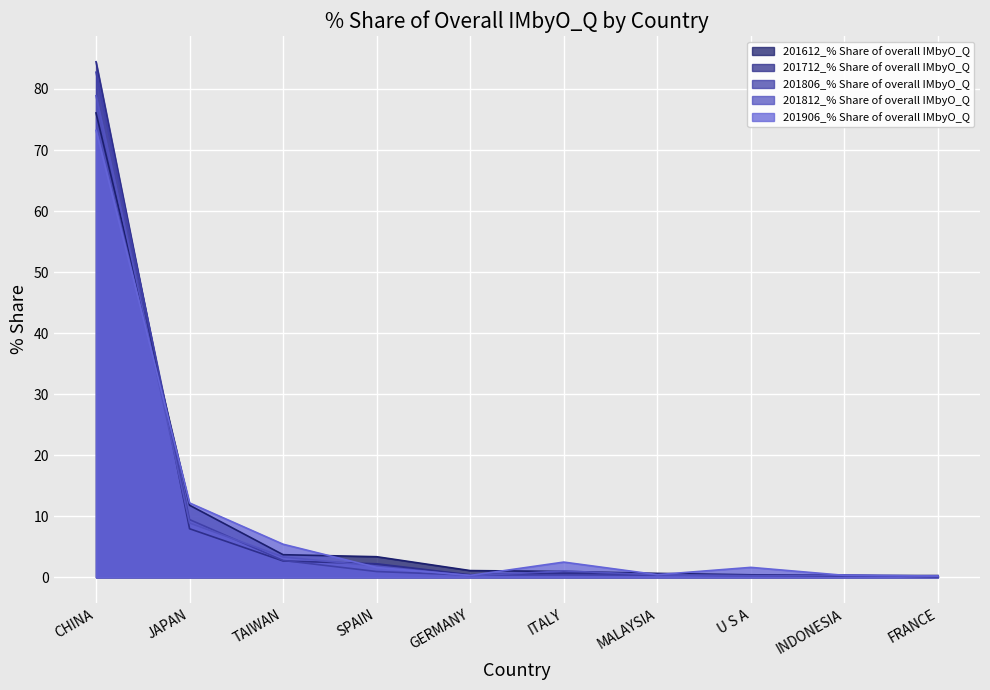

What is the label of the 3rd point from the right?

U S A